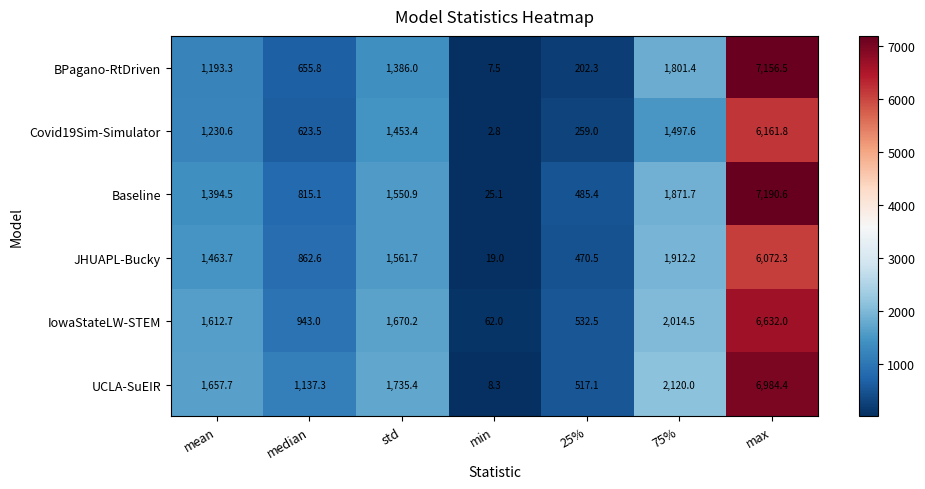

What is the greatest value displayed?

7190.6